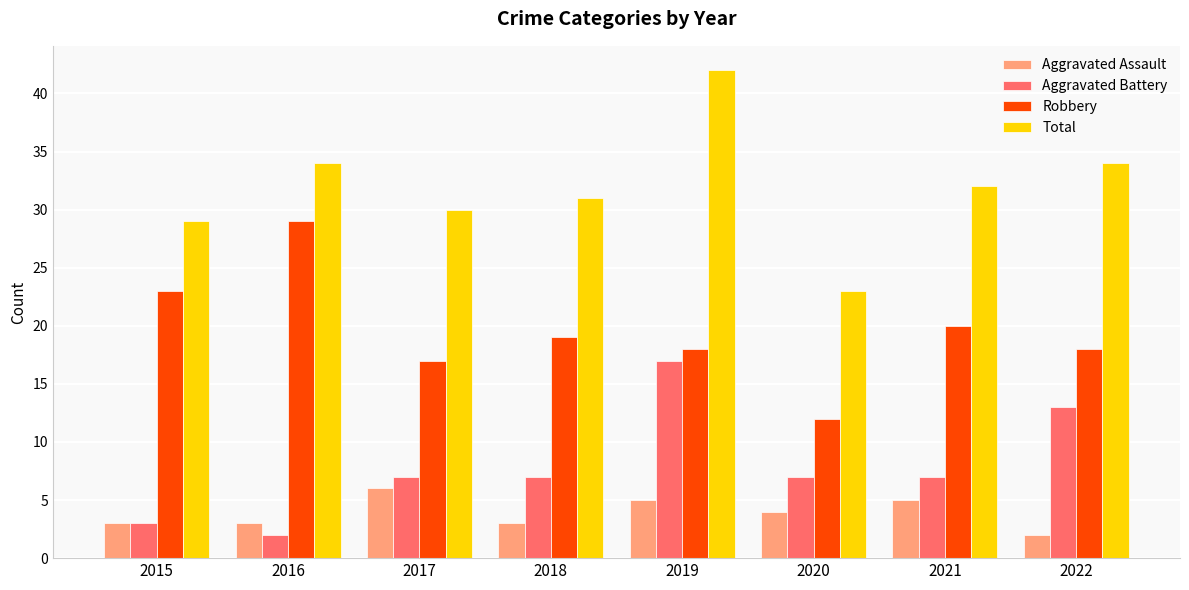

What is the difference between the Total values at 2018 and 2020?

8